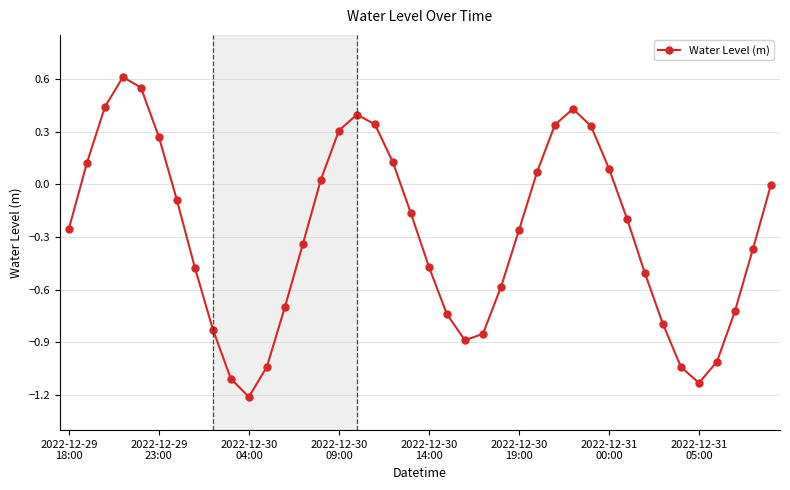

What is the greatest value displayed?

0.6